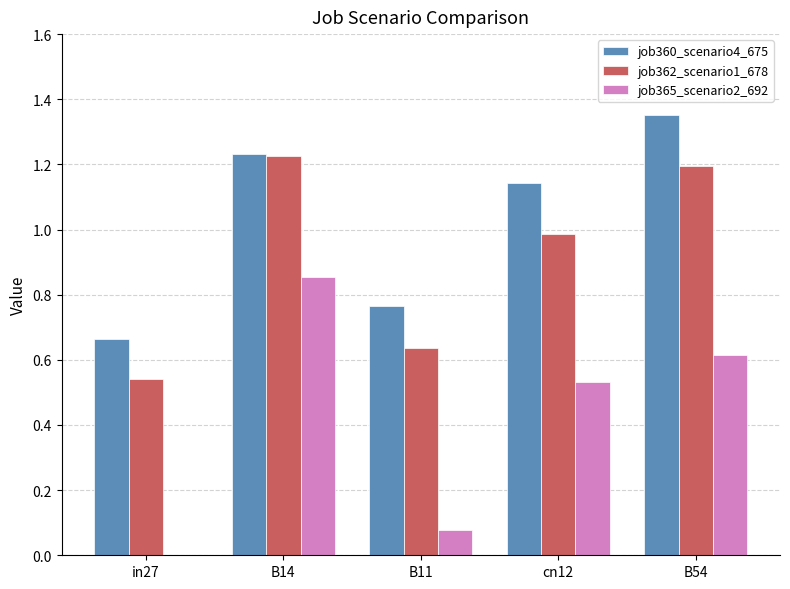

What is the sum of all job360_scenario4_675 values?

5.2